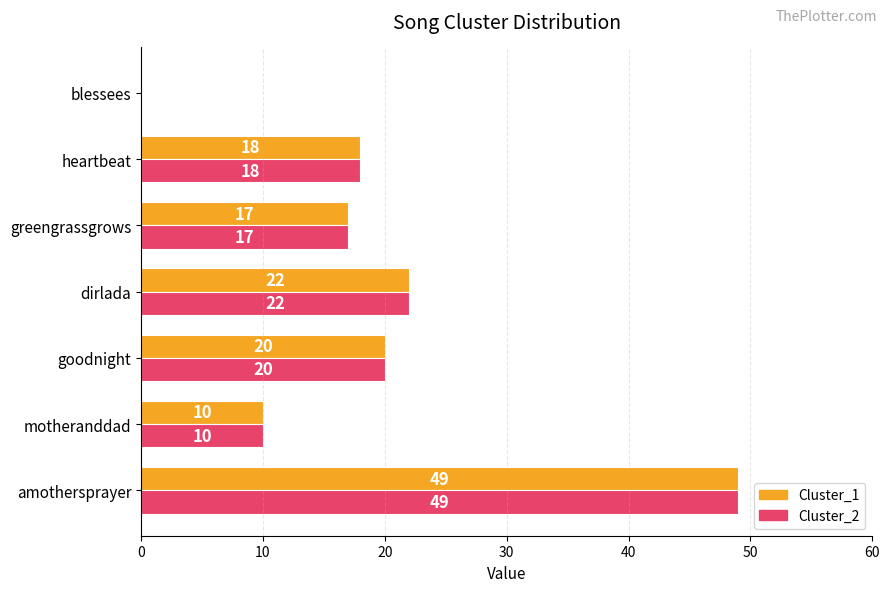

The value of Cluster_1 at greengrassgrows is 17. True or false?

True